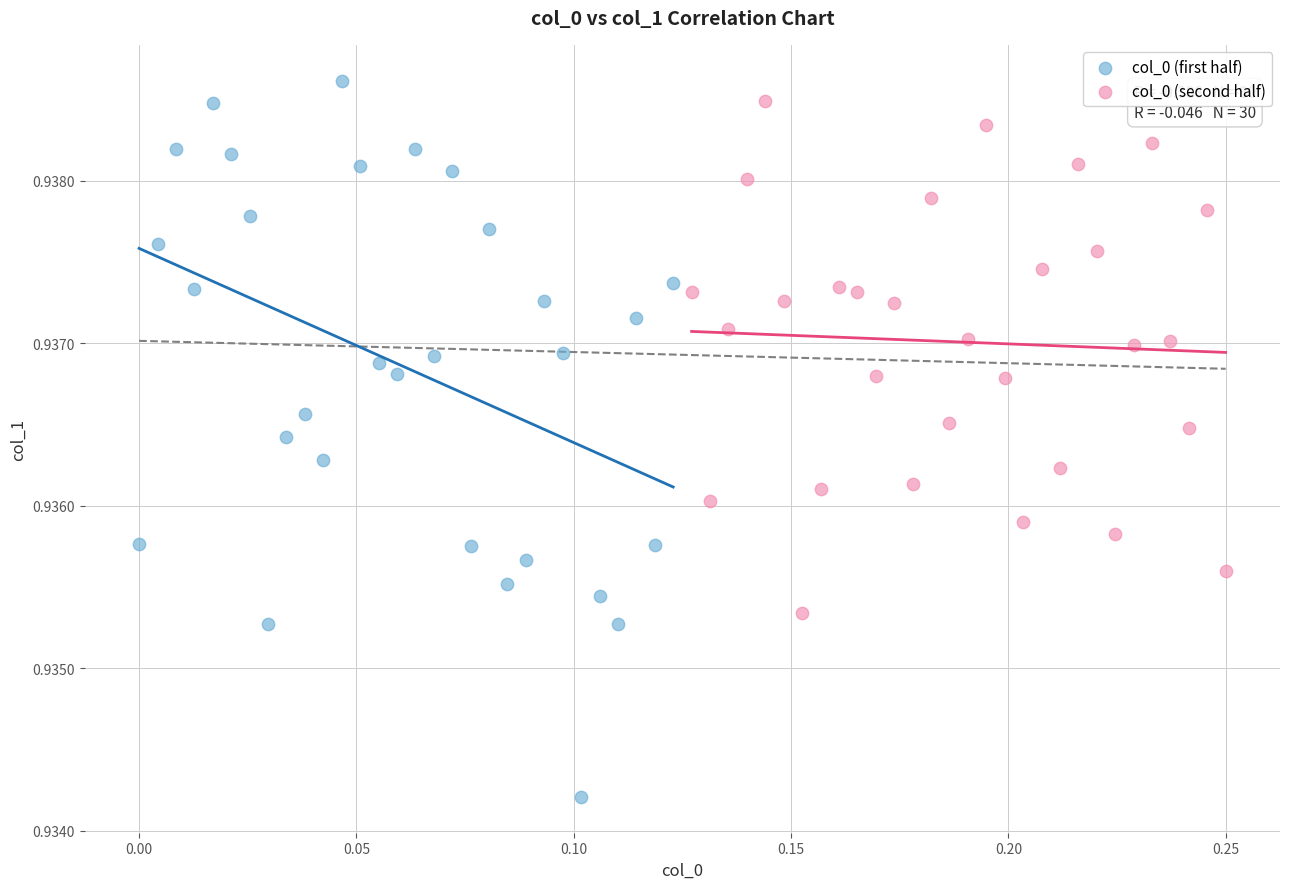

Which series has the largest Y range (max minus min)?

col_0 (first half)